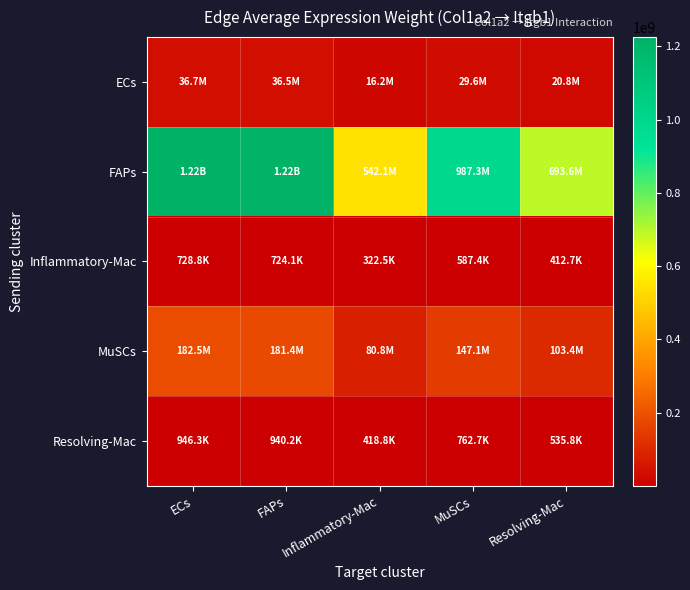

Which has a higher value, Resolving-Mac or MuSCs?

MuSCs